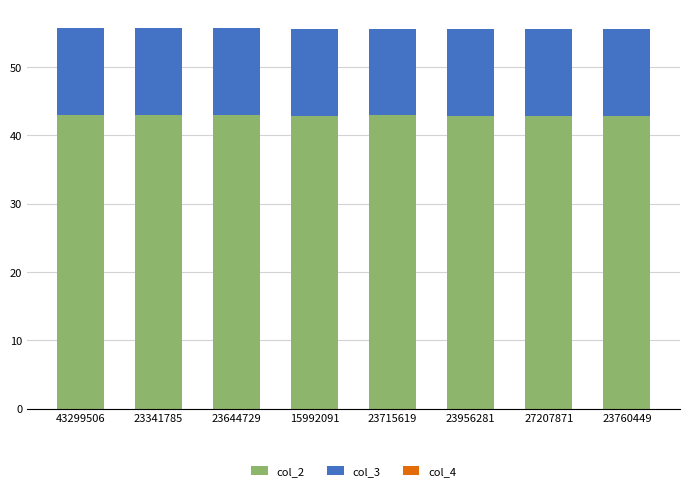

What is the highest value of the col_2 series?

43.0